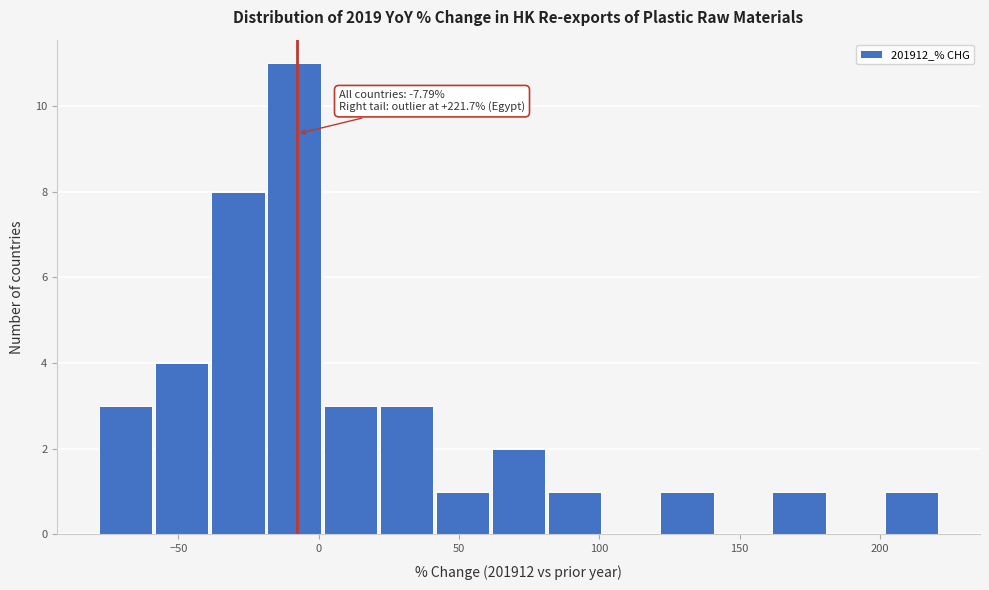

Read against the x-axis, roughly where is the centre of the tallest bar?

-10